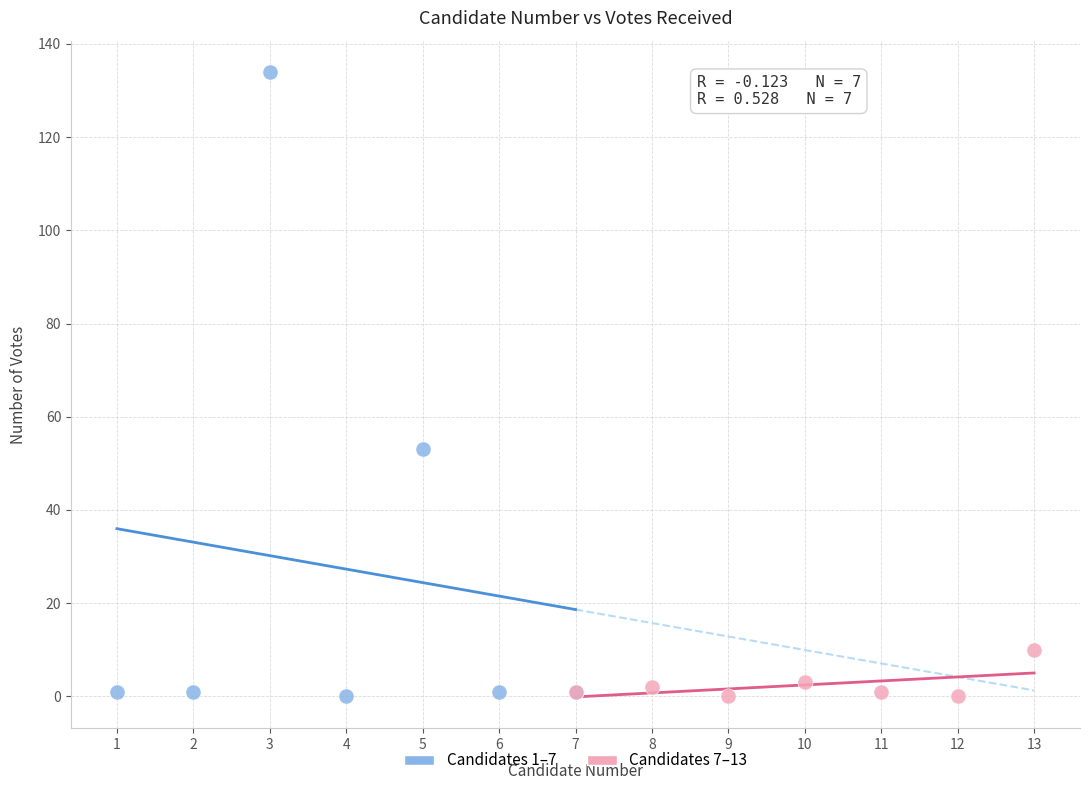

What are all the series names shown in the legend?

Candidates 1–7, Candidates 7–13